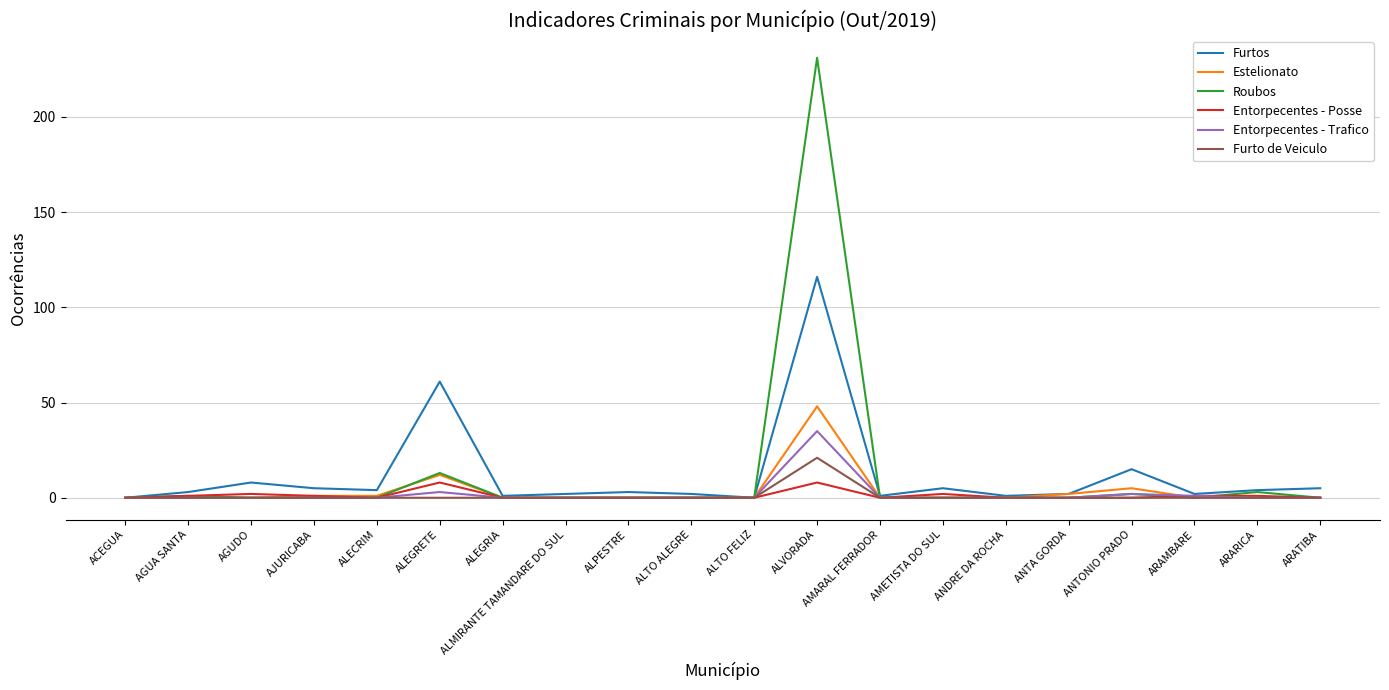

Which series has the largest range (max minus min)?

Roubos